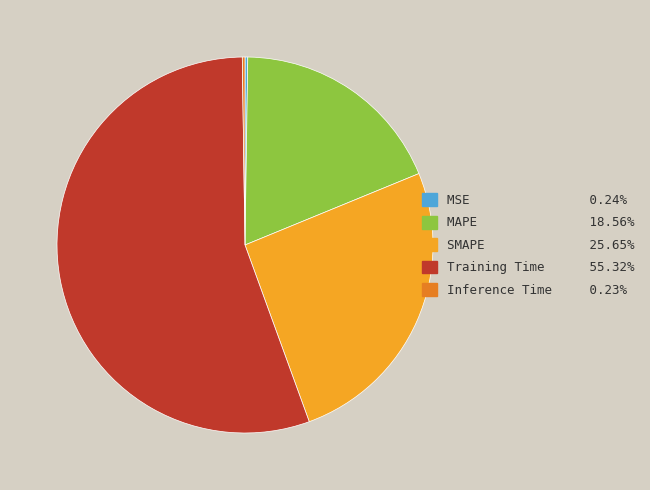

Which slice represents more than half of the pie?

Training Time